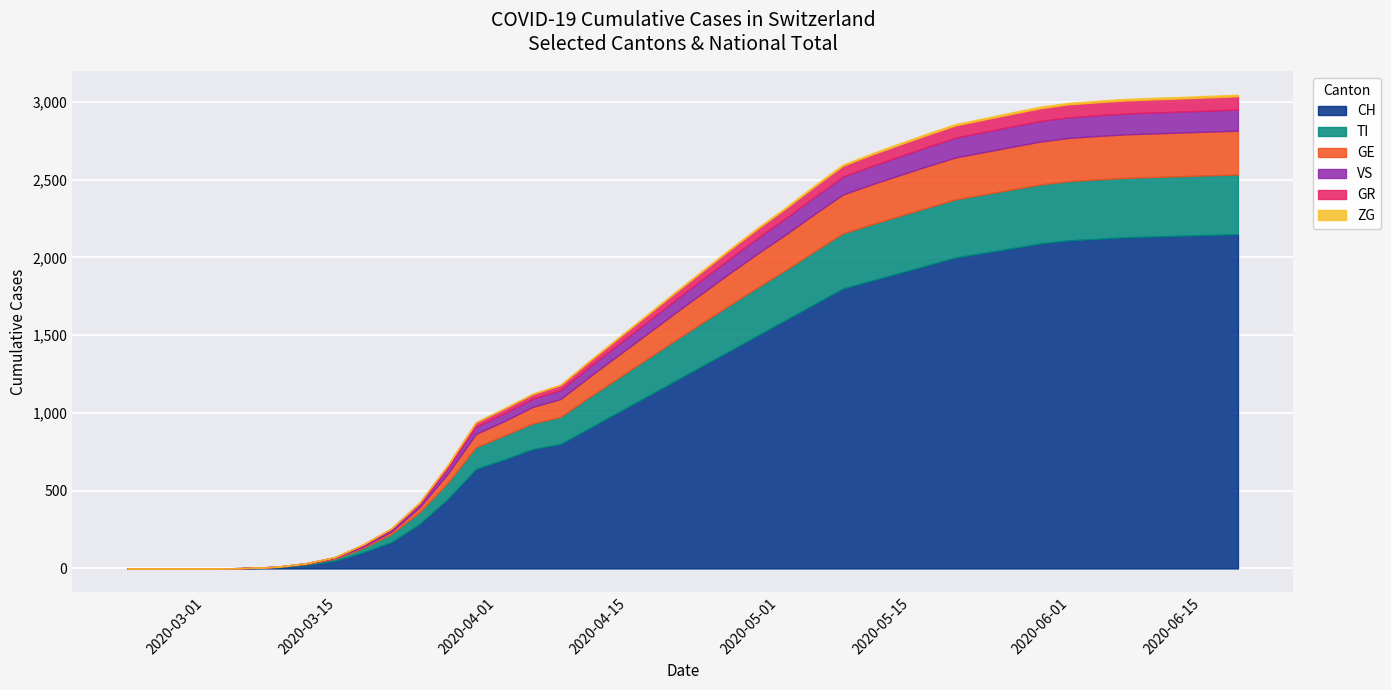

What is the sum of all TI values?

4563